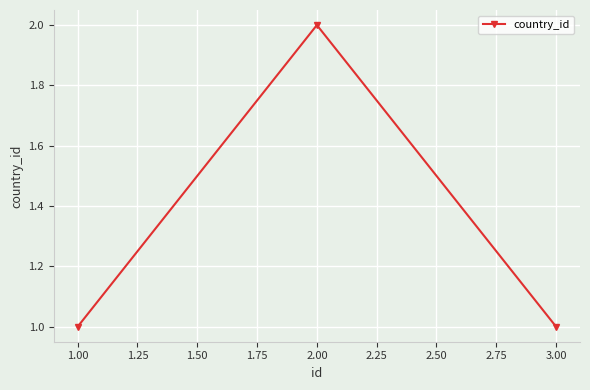

What is the maximum value shown in the chart?

2